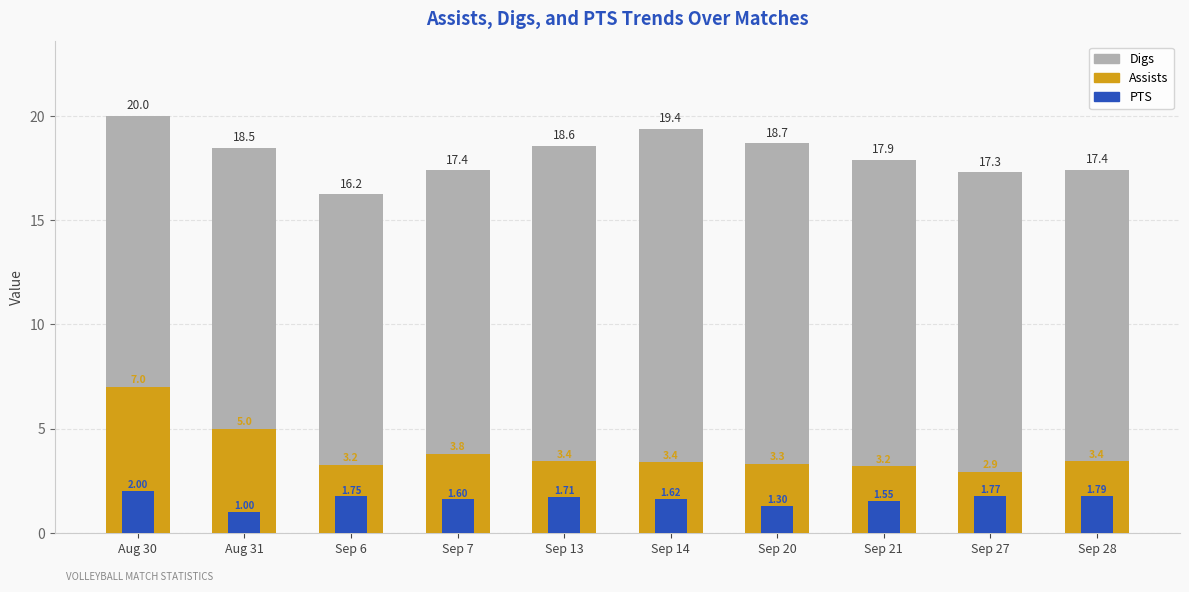

At which label does Digs first exceed 18?

Aug 30